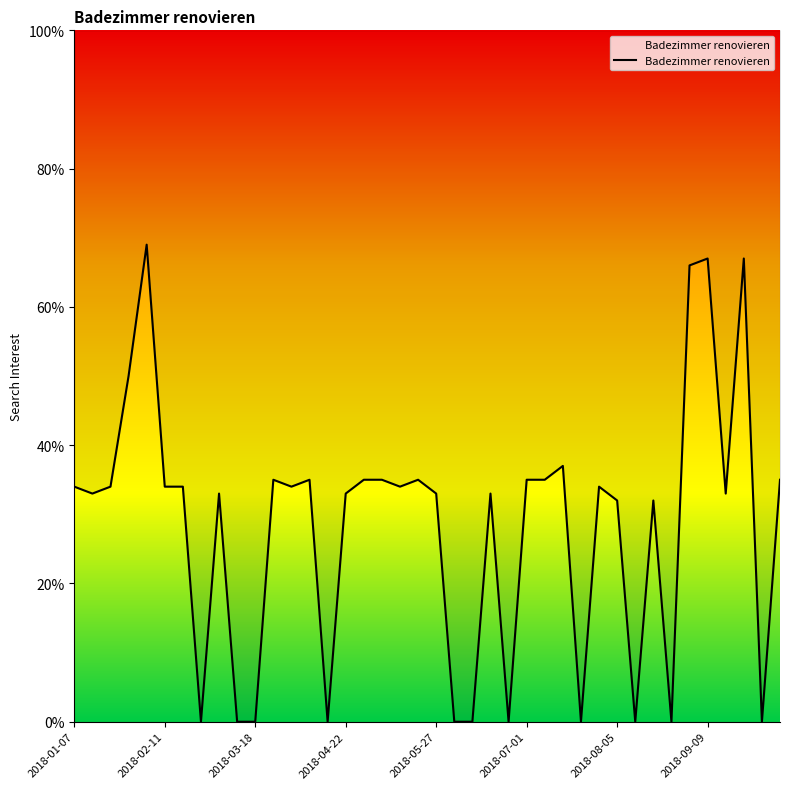

Does the chart display data point markers on the line(s)?

No